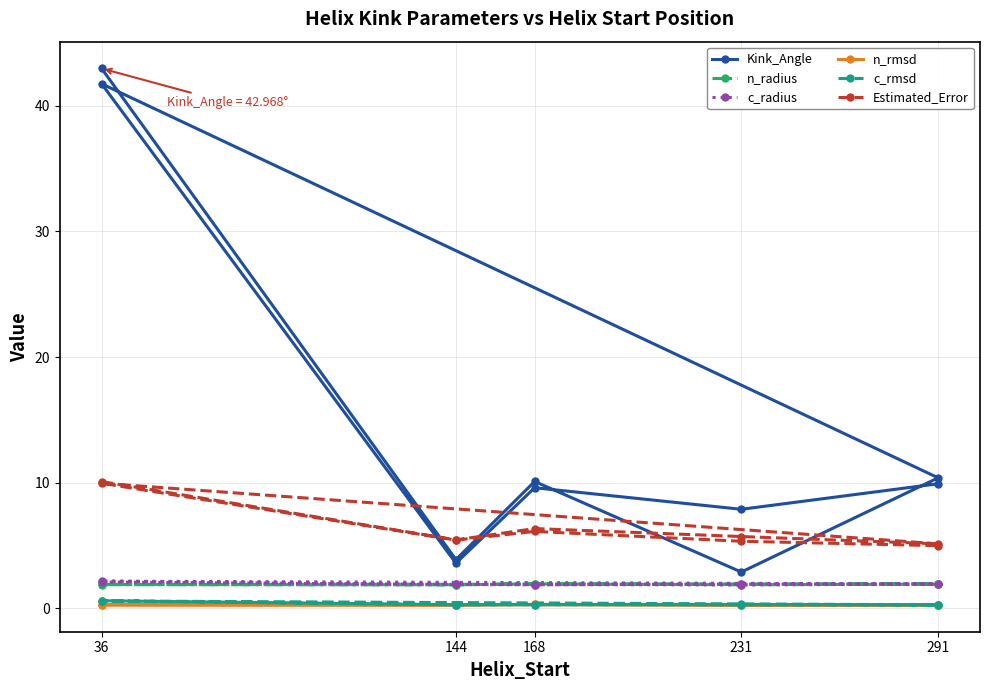

Does the chart display data point markers on the line(s)?

Yes